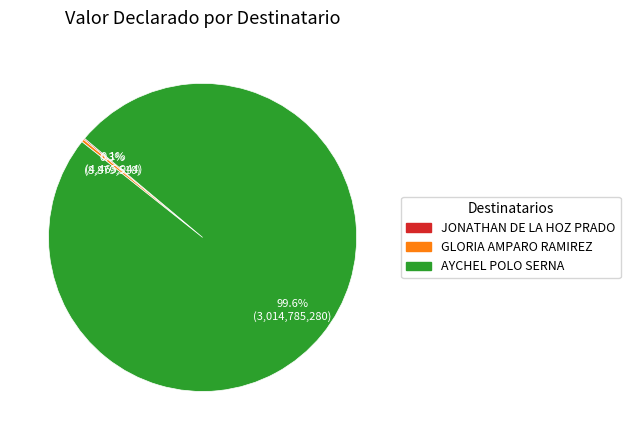

Which slice is the largest?

AYCHEL POLO SERNA